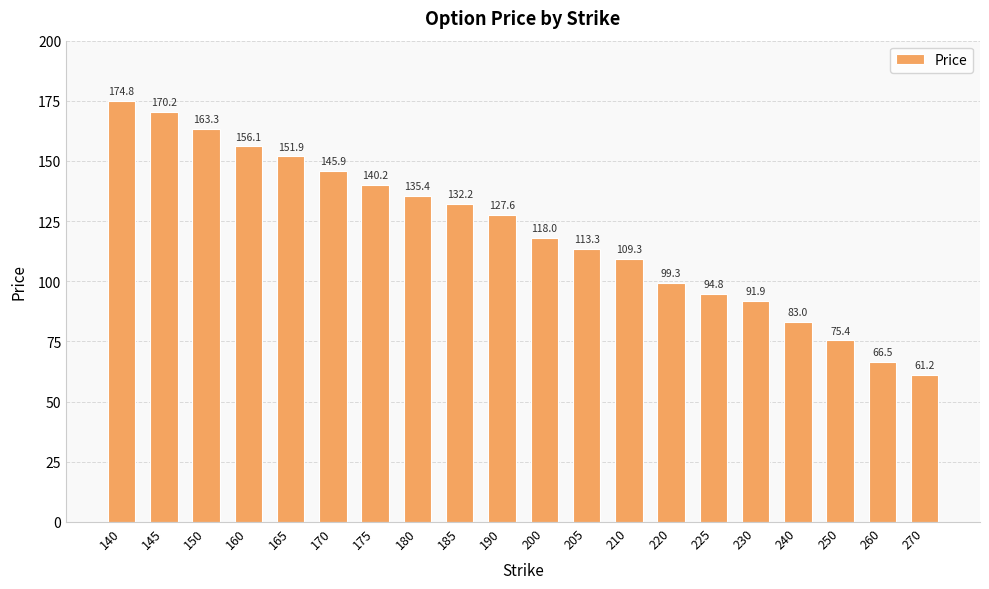

At which label is the value closest to 118?

200